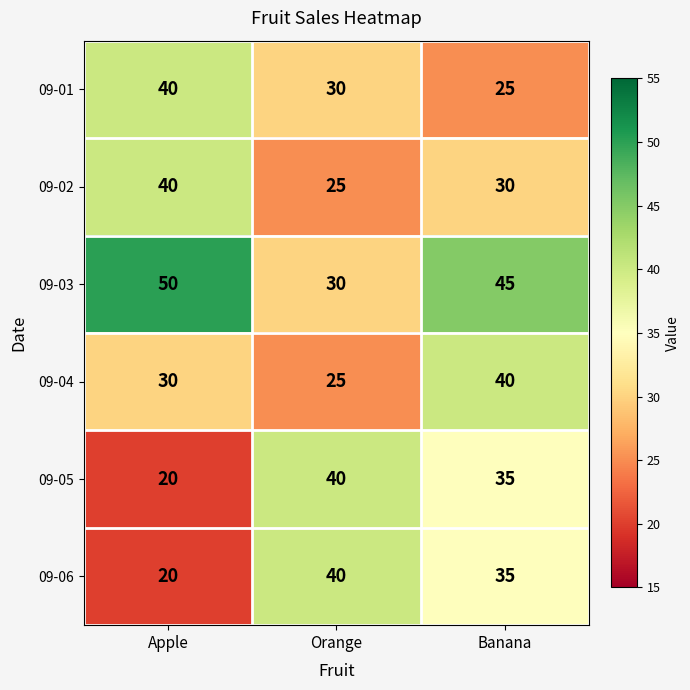

Count the number of data series in this chart.

6